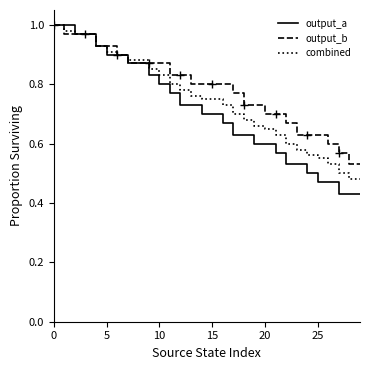

Which series has the largest range (max minus min)?

output_a